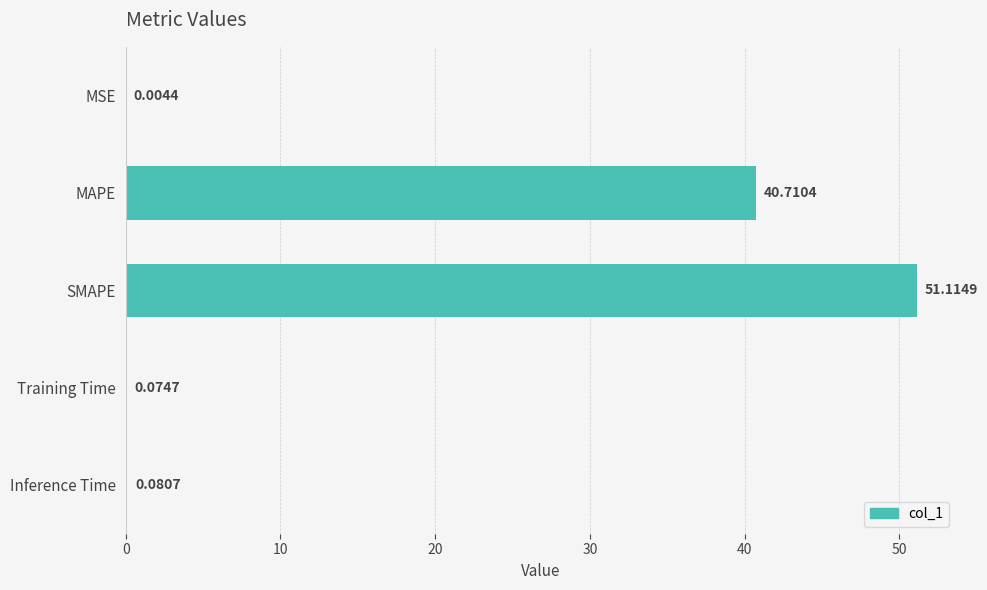

Which label corresponds to the largest value in the chart?

SMAPE